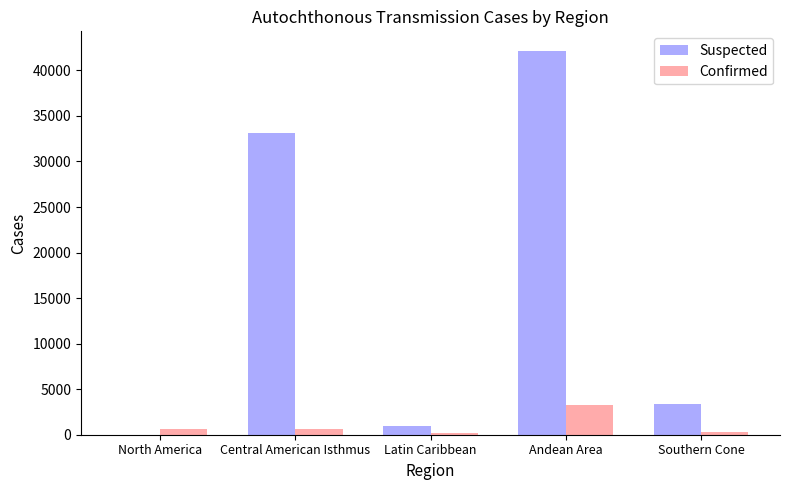

What is the sum of all Suspected values?

79625